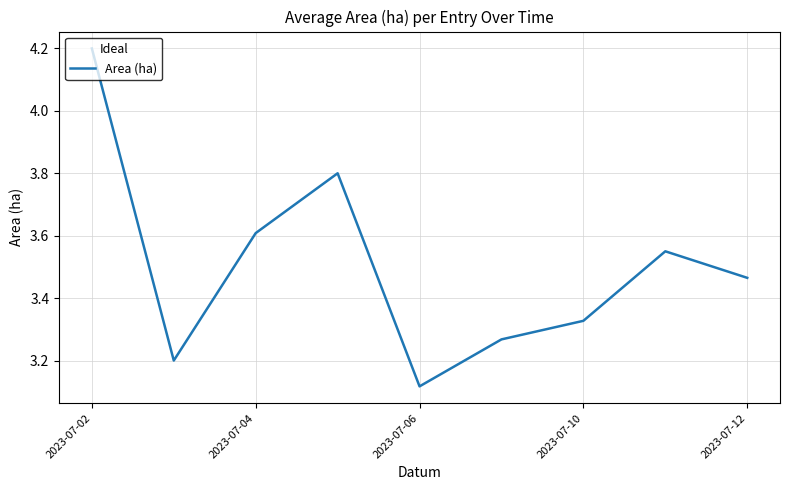

What is the difference between the maximum and minimum values?

1.1